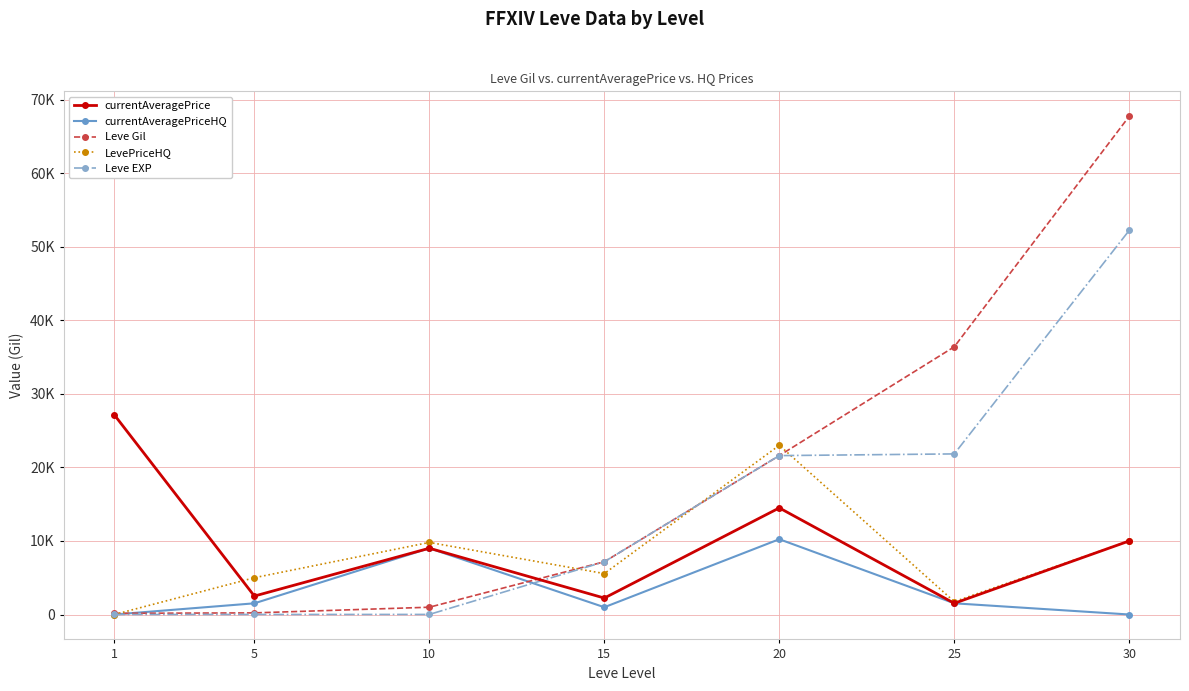

What are all the series names shown in the legend?

currentAveragePrice, currentAveragePriceHQ, Leve Gil, LevePriceHQ, Leve EXP